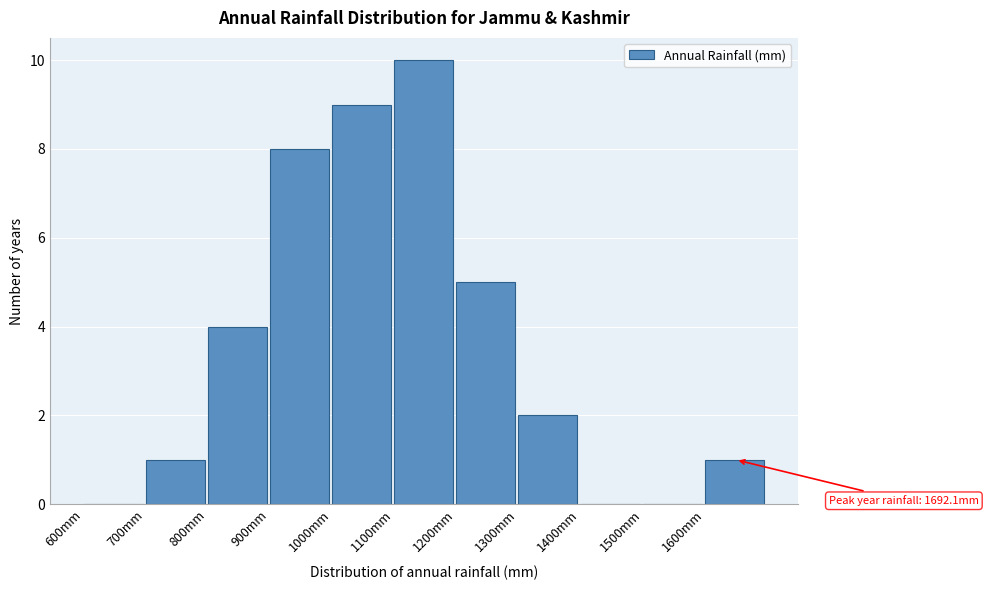

Which range on the x-axis has the tallest bar?

1100 to 1200